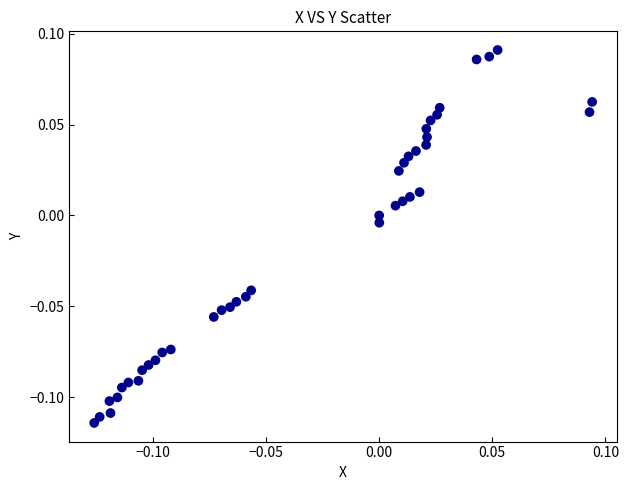

Count the number of points in this scatter plot.

40